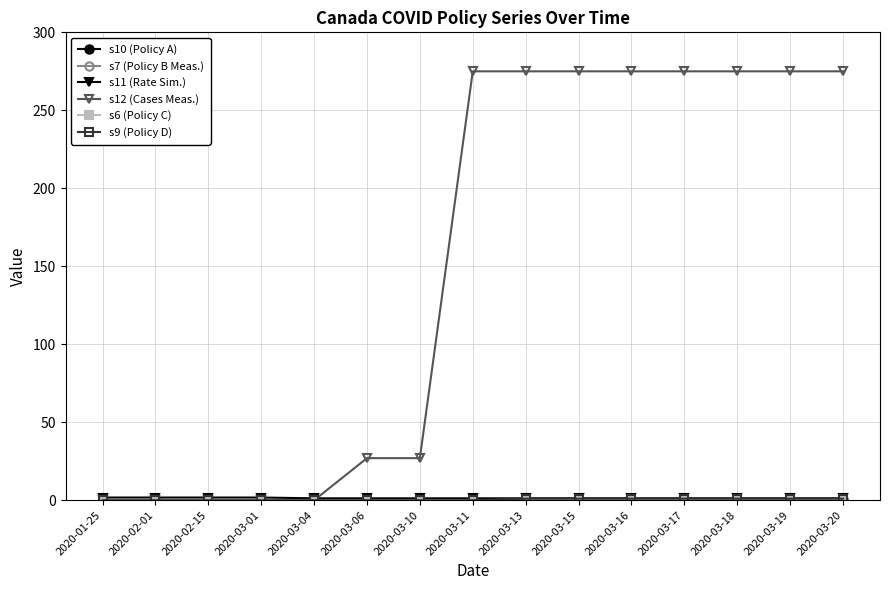

True or false: s9 (Policy D) has a value of 0.0 at 2020-03-04.

True